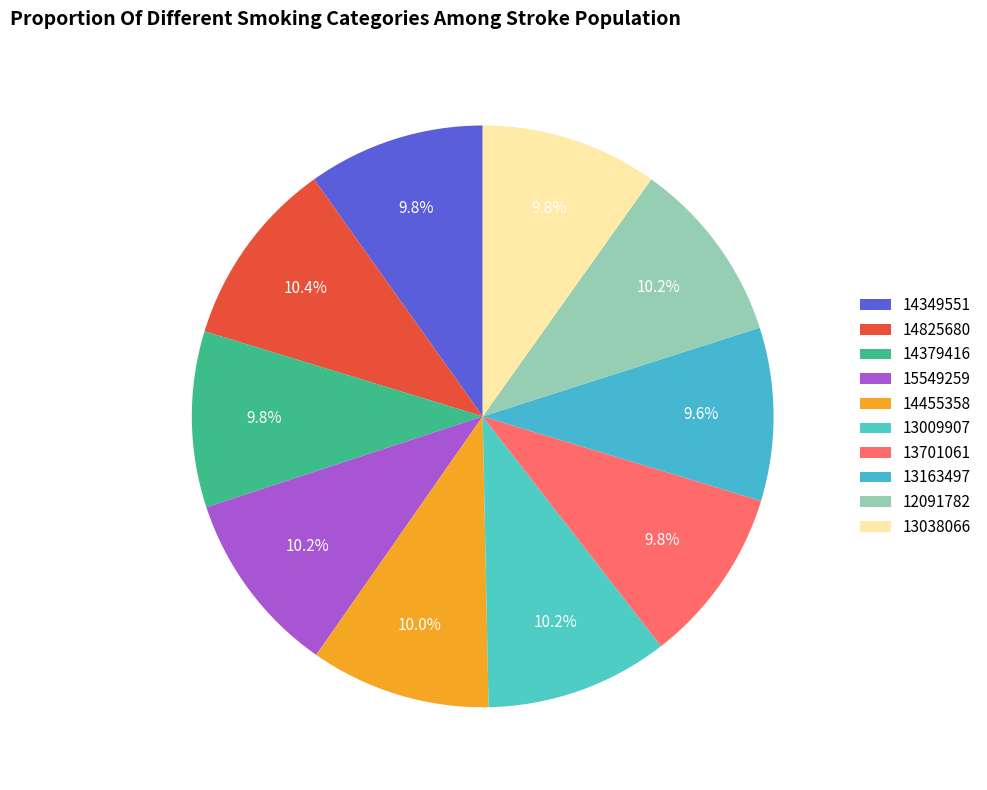

What percentage is the 14379416 slice, to the nearest percent?

10%